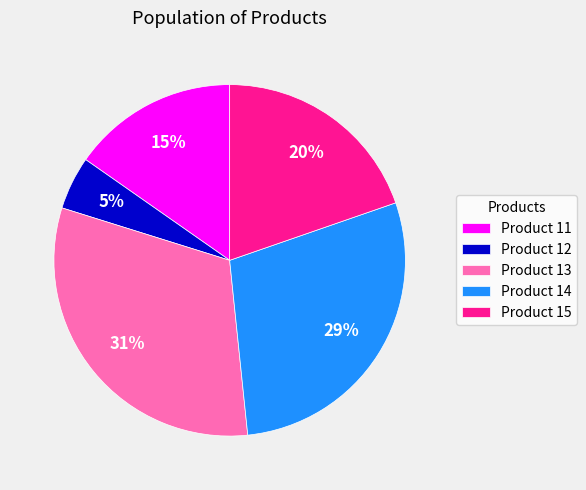

To the nearest percent, what is the difference between the Product 15 and Product 14 slice percentages?

9%